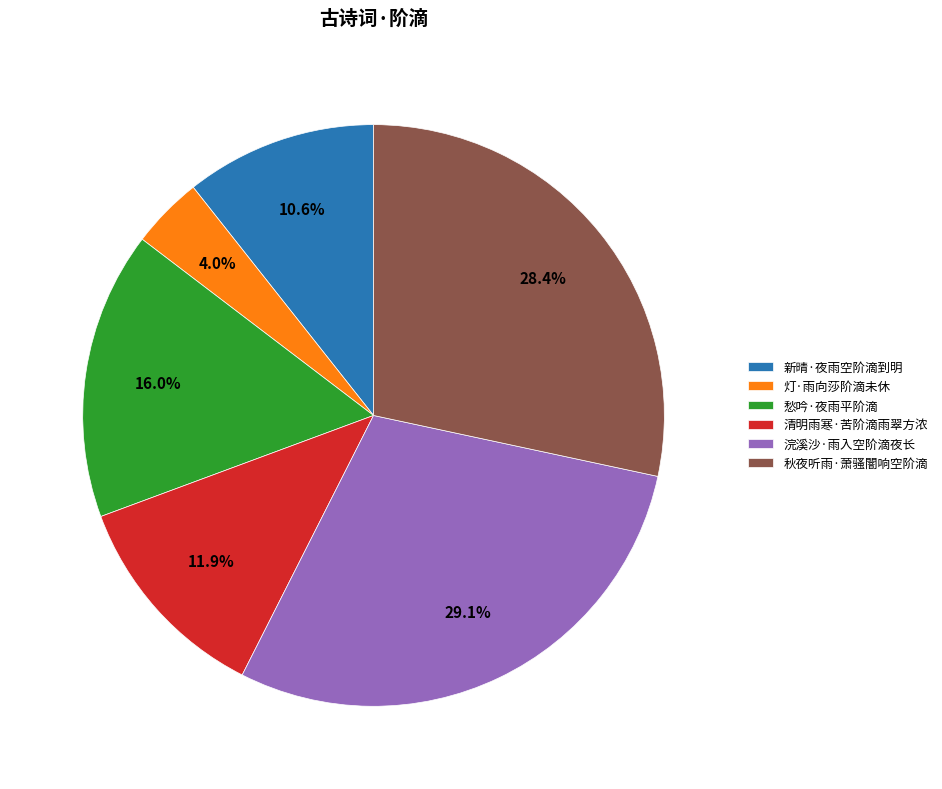

The 浣溪沙·雨入空阶滴夜长 slice represents 29% of the pie. True or false?

True